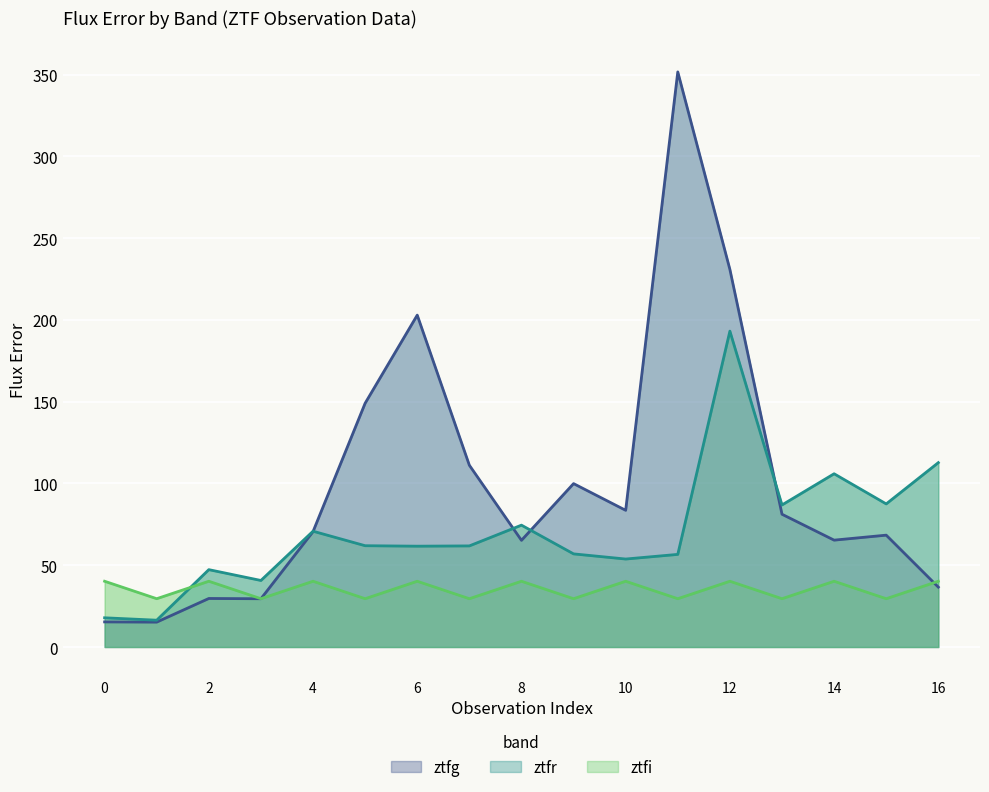

Is the value of ztfi at 15 greater than the value of ztfr at 10?

No